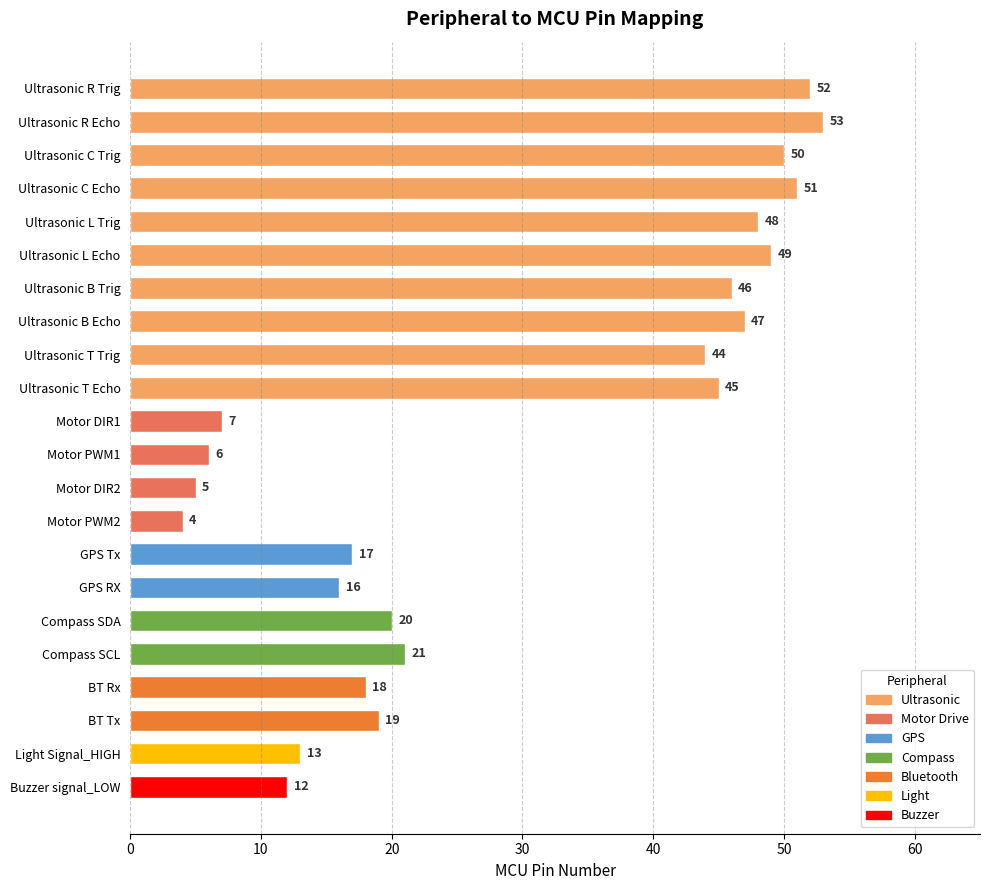

List the labels in order of value, smallest first.

Motor PWM2, Motor DIR2, Motor PWM1, Motor DIR1, Buzzer signal_LOW, Light Signal_HIGH, GPS RX, GPS Tx, BT Rx, BT Tx, Compass SDA, Compass SCL, Ultrasonic T Trig, Ultrasonic T Echo, Ultrasonic B Trig, Ultrasonic B Echo, Ultrasonic L Trig, Ultrasonic L Echo, Ultrasonic C Trig, Ultrasonic C Echo, Ultrasonic R Trig, Ultrasonic R Echo